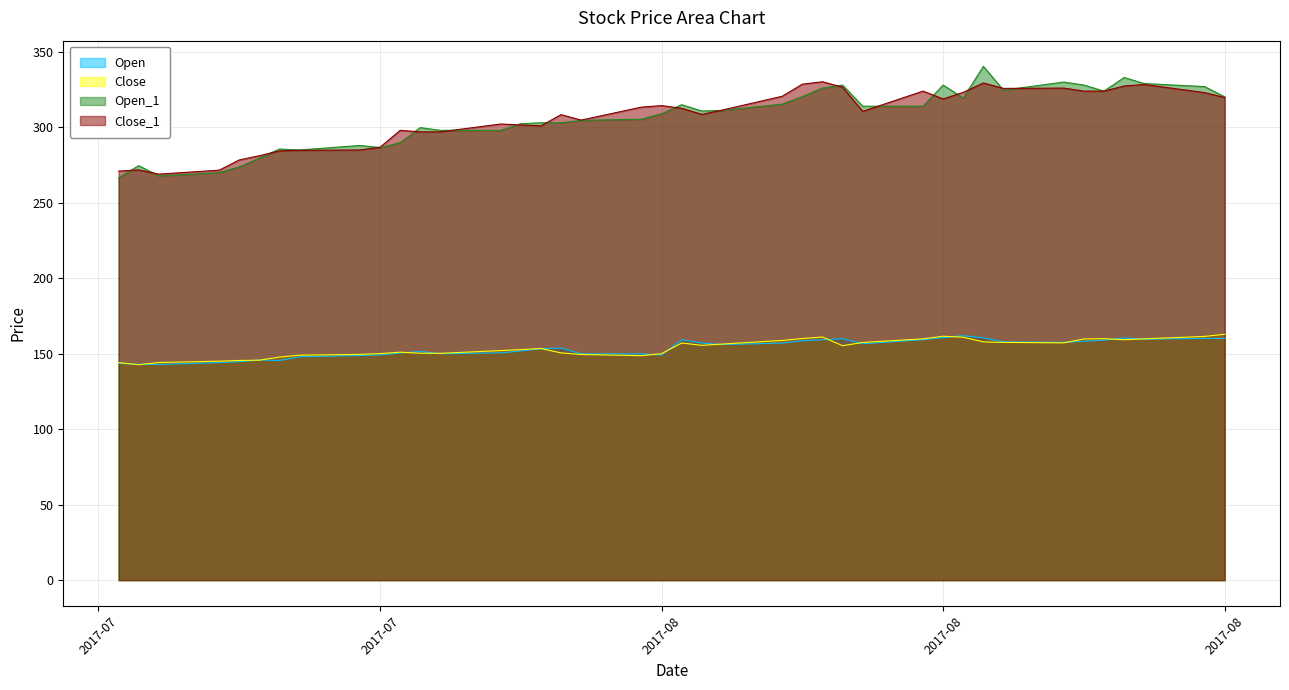

What is the difference between the Open_1 values at 2017-07-19 and 2017-07-10?

19.8